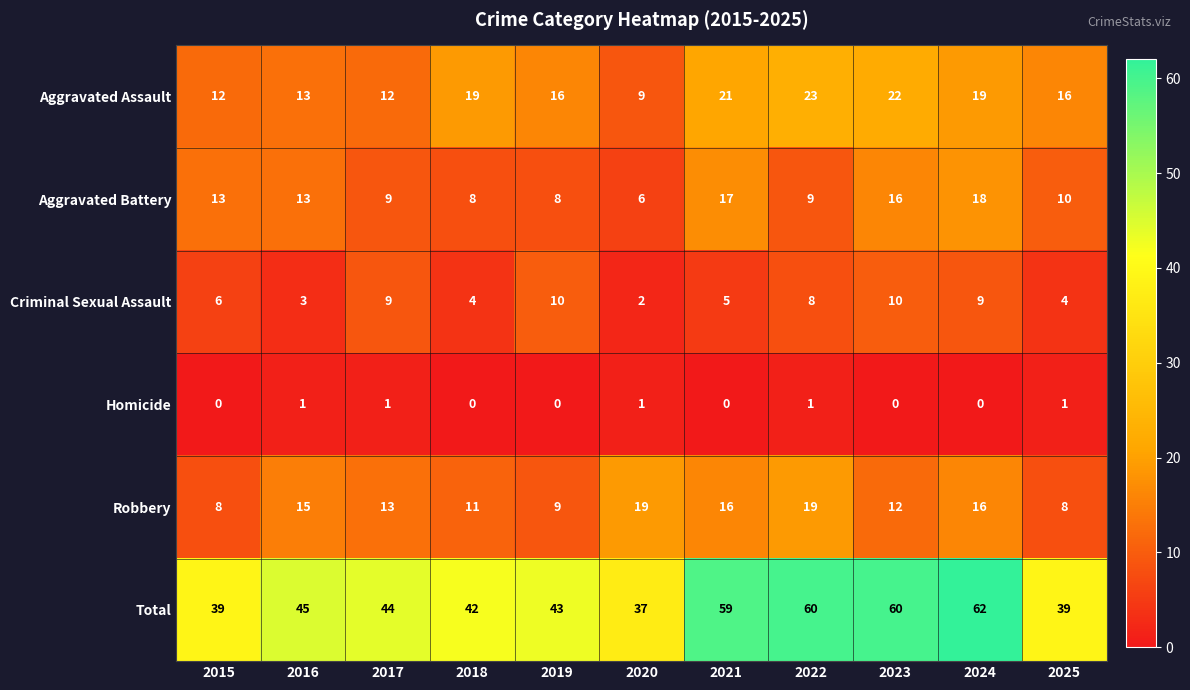

What is the total value across all series at 2018?

84